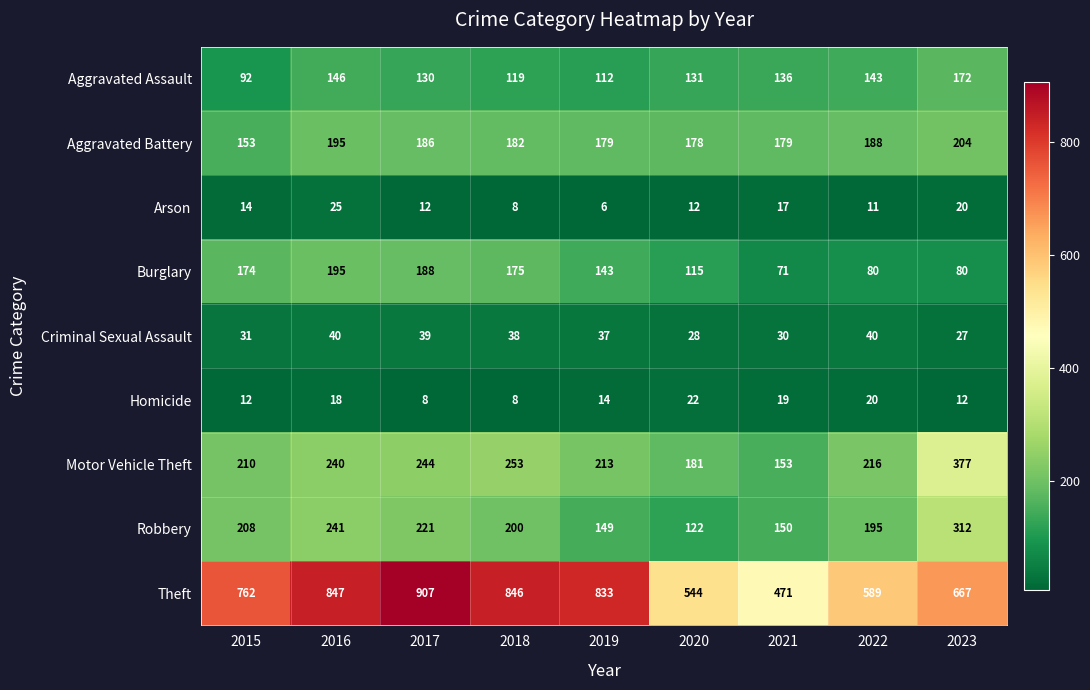

Count the number of data series in this chart.

9